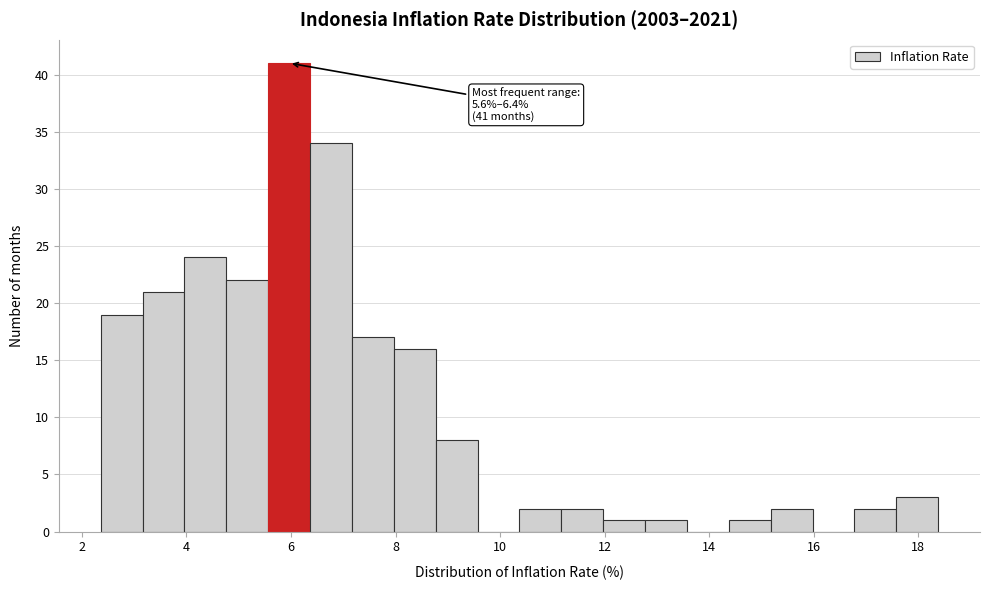

Which range on the x-axis has the tallest bar?

5.6 to 6.4